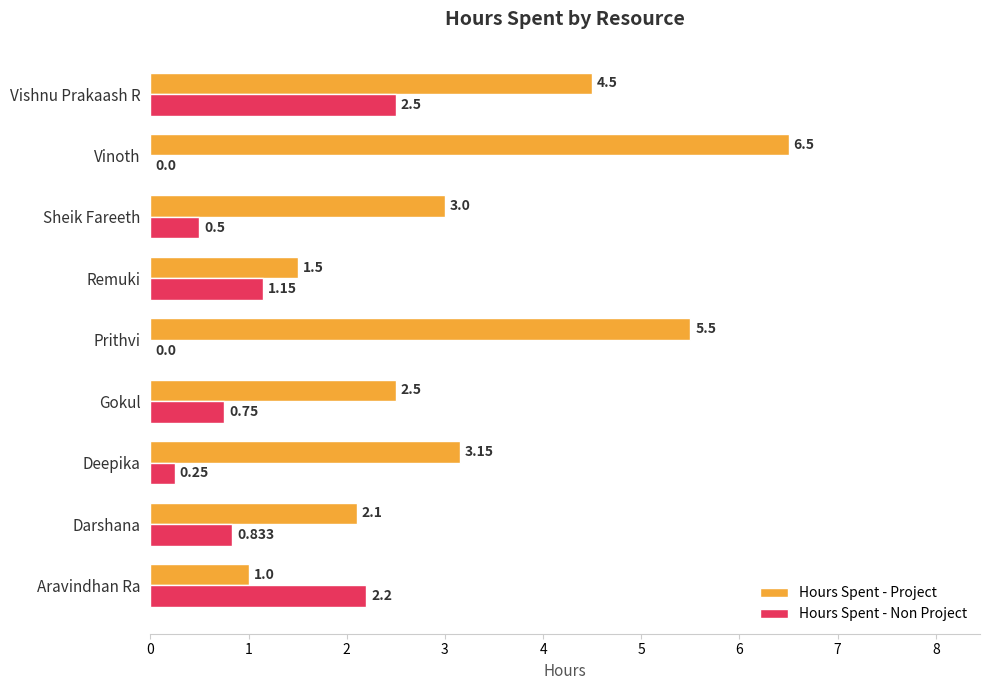

Which series has the largest total across all categories?

Hours Spent - Project